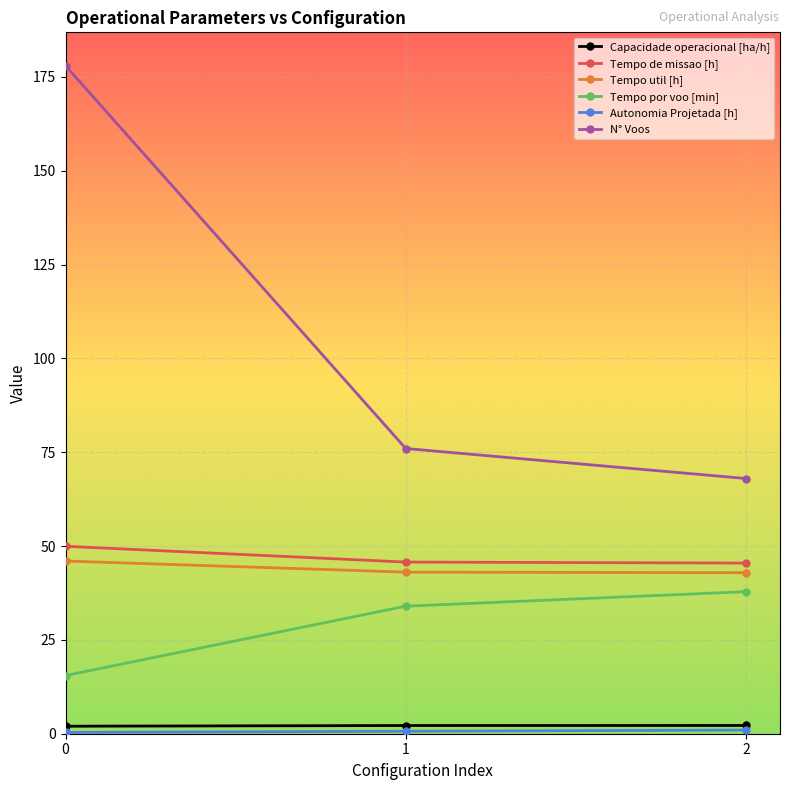

Read the Tempo por voo [min] value at 2.

37.9